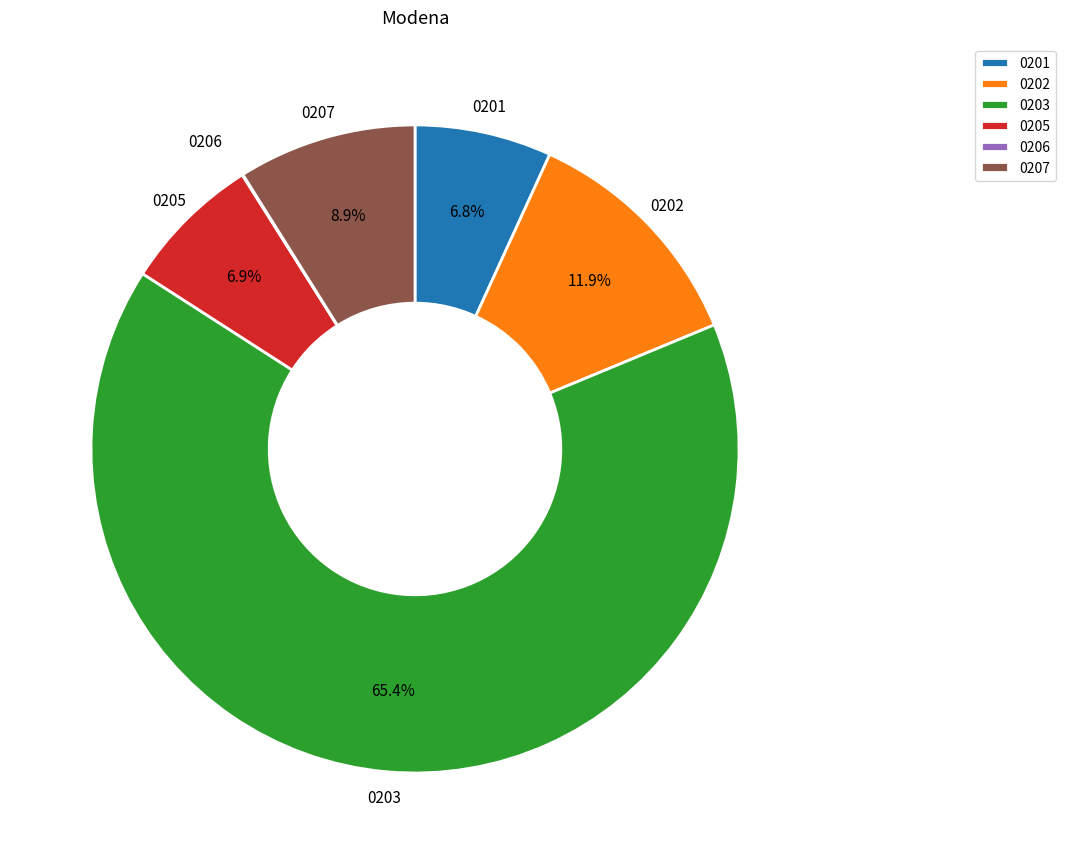

How much of the chart is everything except 0202?

88.1%